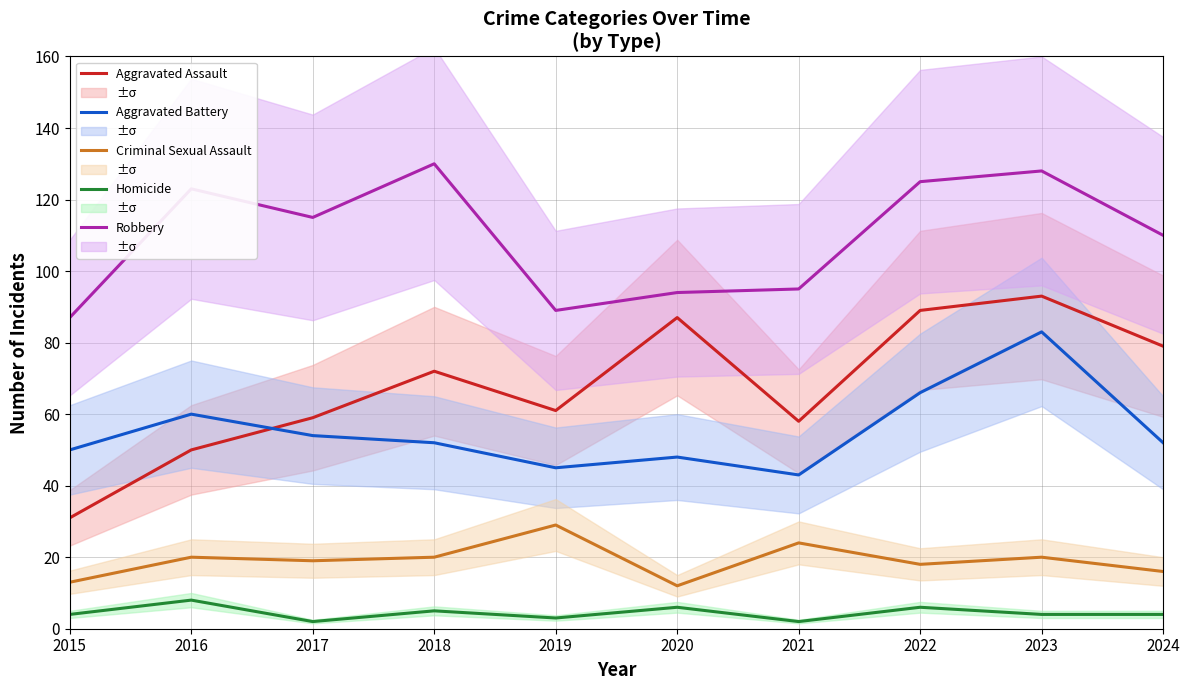

Reading left to right, list all the values displayed in this chart.

Aggravated Assault: 31	50	59	72	61	87	58	89	93	79
Aggravated Battery: 50	60	54	52	45	48	43	66	83	52
Criminal Sexual Assault: 13	20	19	20	29	12	24	18	20	16
Homicide: 4	8	2	5	3	6	2	6	4	4
Robbery: 87	123	115	130	89	94	95	125	128	110